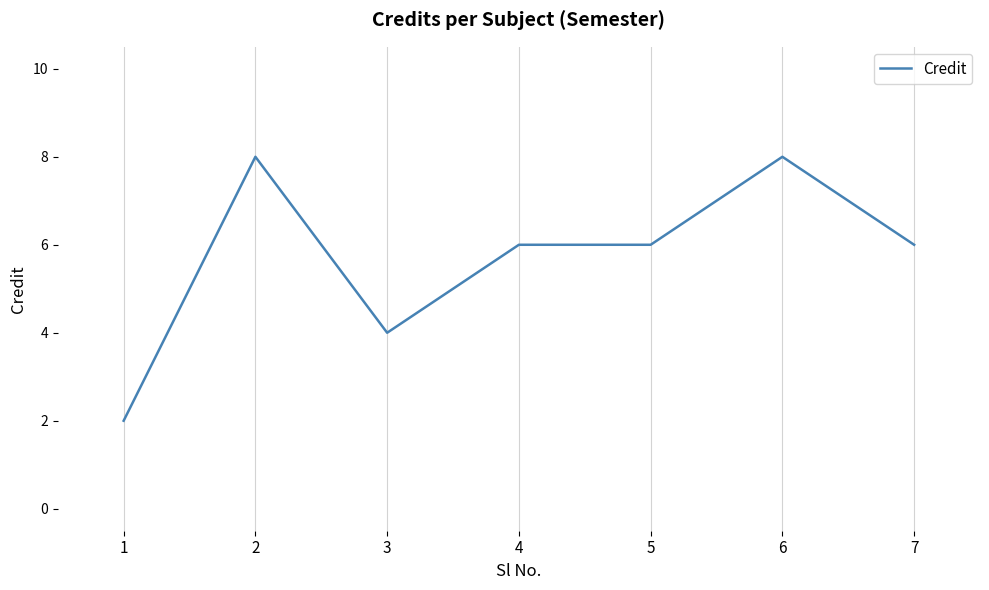

What is the change in value from 6 to 7?

-2